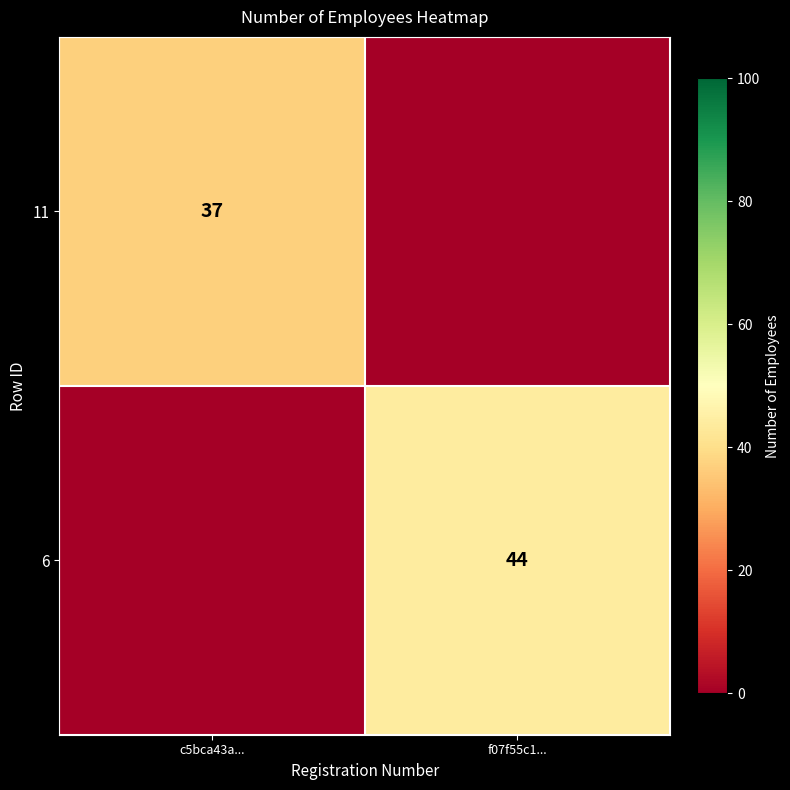

The value of 11 at c5bca43a... is 18. True or false?

False